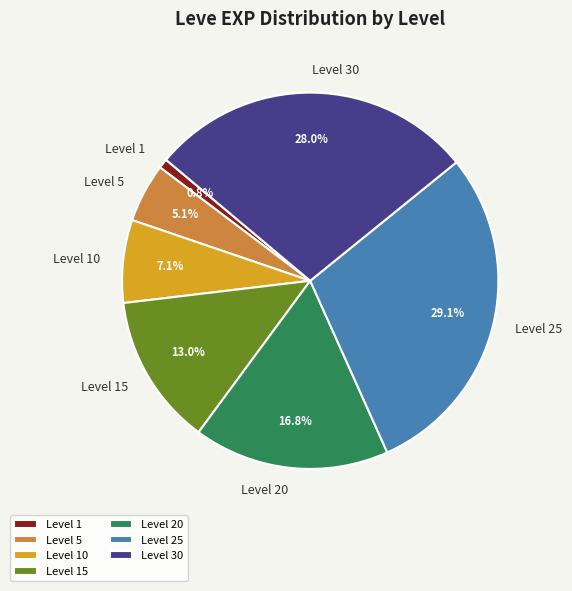

How many slices are in this pie chart?

7